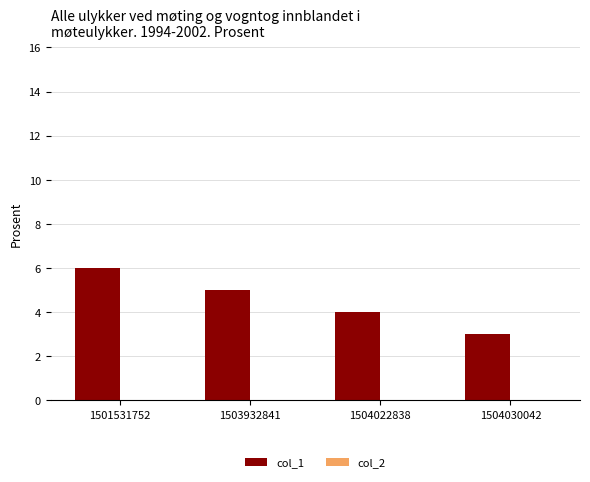

List the labels in order of value, smallest first.

1504030042, 1504022838, 1503932841, 1501531752